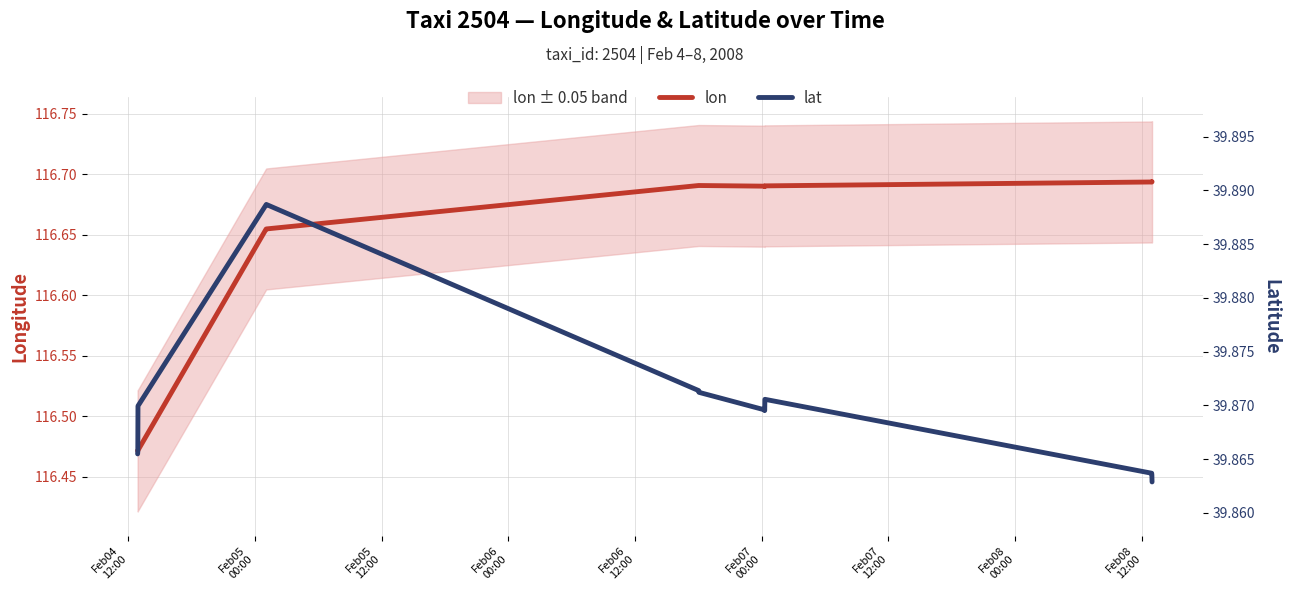

Between Feb05
12:00 and Feb08
00:00, which series saw the biggest shift?

lon